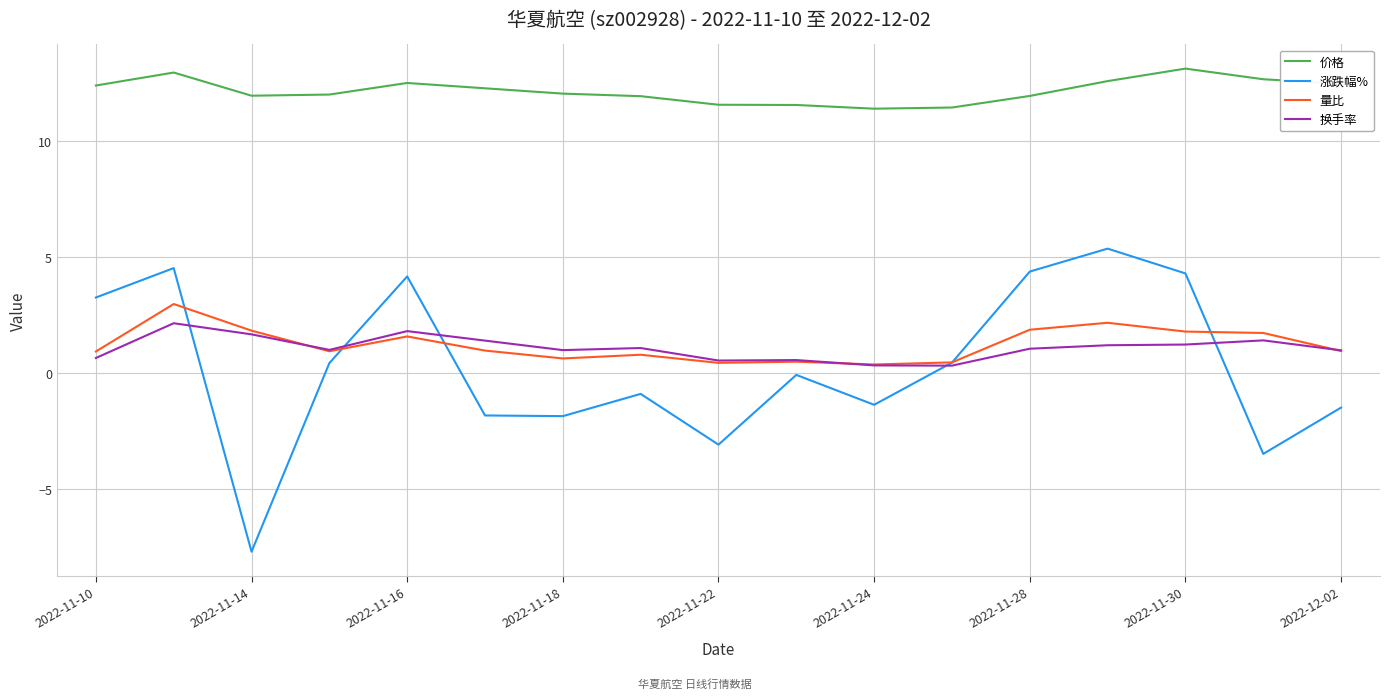

True or false: 涨跌幅% and 价格 intersect in this chart.

False